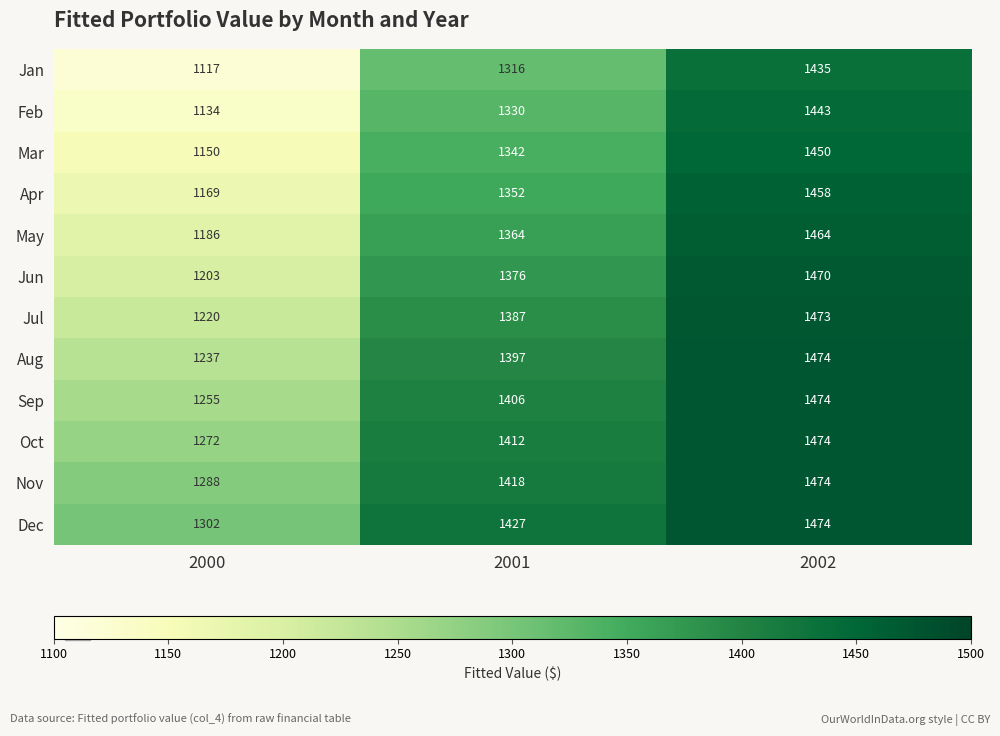

Count the Jan values in the range 1117 to 1435.

3